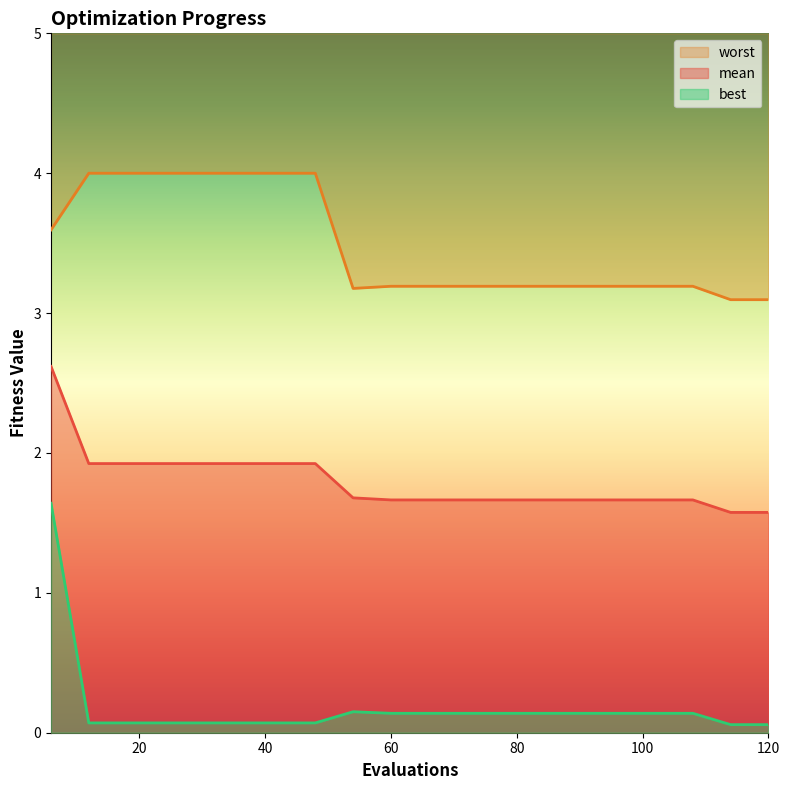

Reading right to left, list all the values displayed in this chart.

mean: 1.6	1.6	1.7	1.7	1.7	1.7	1.7	1.7	1.7	1.7	1.7	1.7	1.9	1.9	1.9	1.9	1.9	1.9	1.9	2.6
best: 0.1	0.1	0.1	0.1	0.1	0.1	0.1	0.1	0.1	0.1	0.1	0.2	0.1	0.1	0.1	0.1	0.1	0.1	0.1	1.6
worst: 3.1	3.1	3.2	3.2	3.2	3.2	3.2	3.2	3.2	3.2	3.2	3.2	4.0	4.0	4.0	4.0	4.0	4.0	4.0	3.6